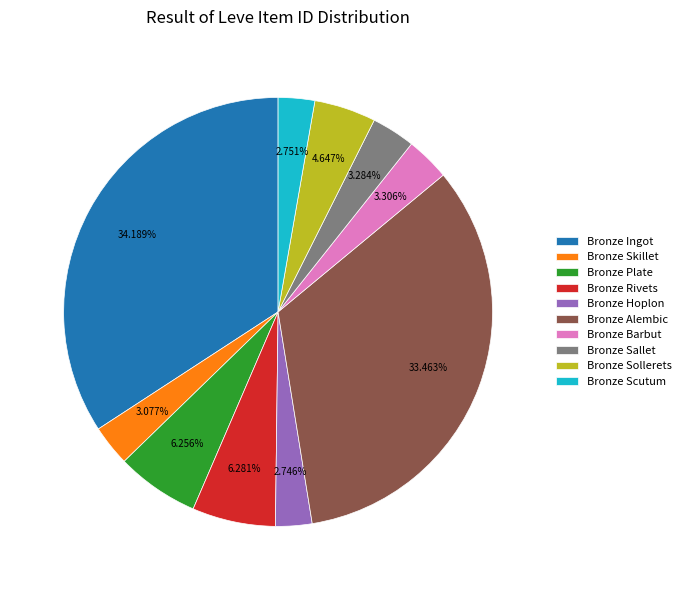

To the nearest percent, what percentage of the pie is Bronze Sollerets?

5%